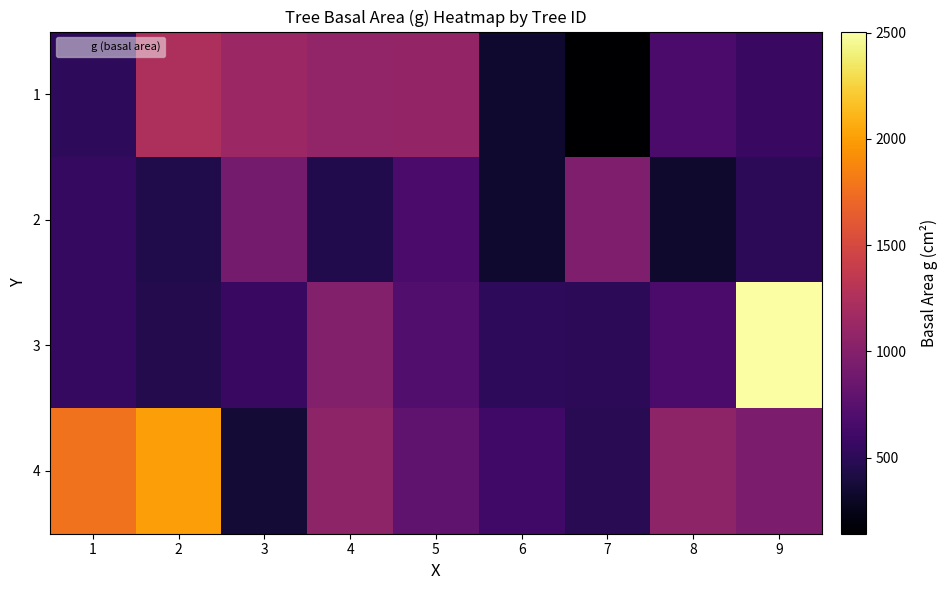

What is the spread (max minus min) of values at 4?

630.9